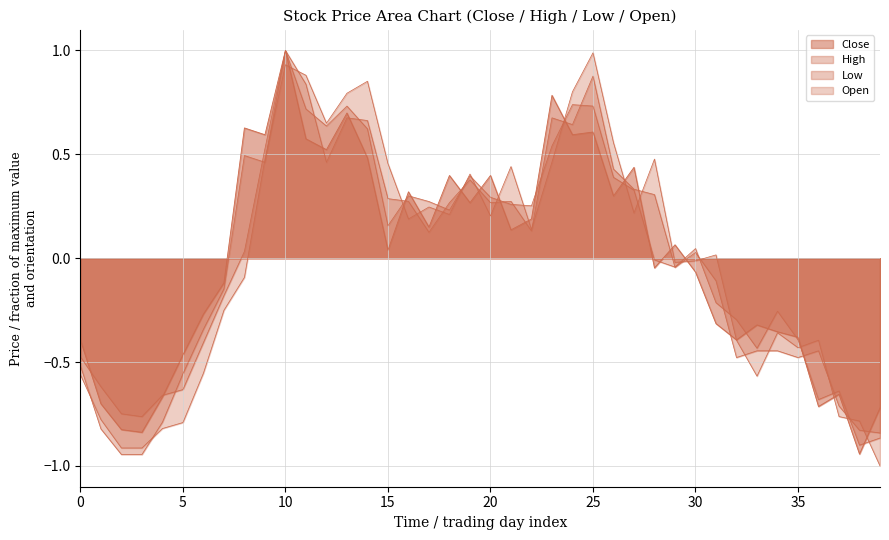

How many data points in Open are less than 0?

19